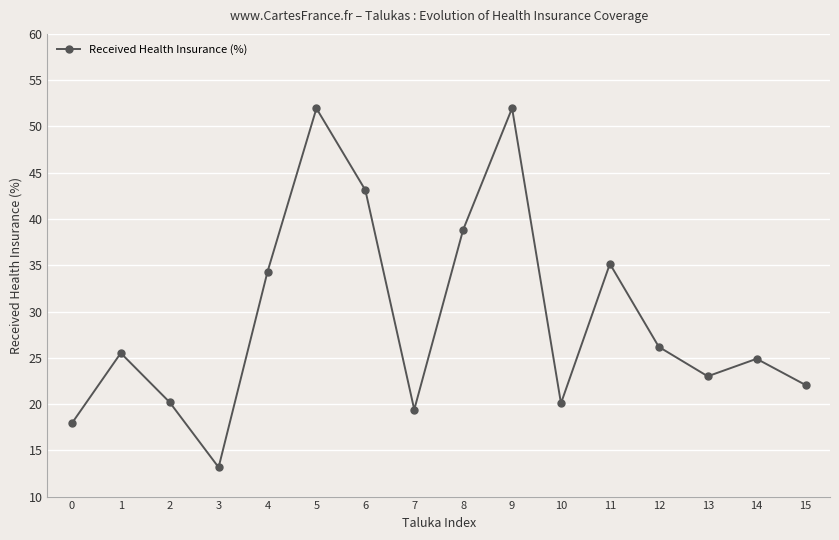

What is the maximum value shown in the chart?

52.0